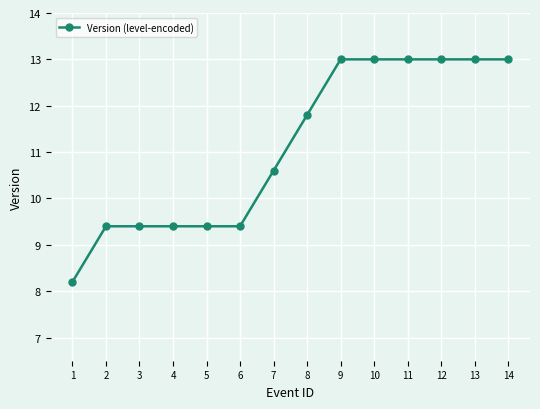

What is the value of the 6th point from the left?

9.4